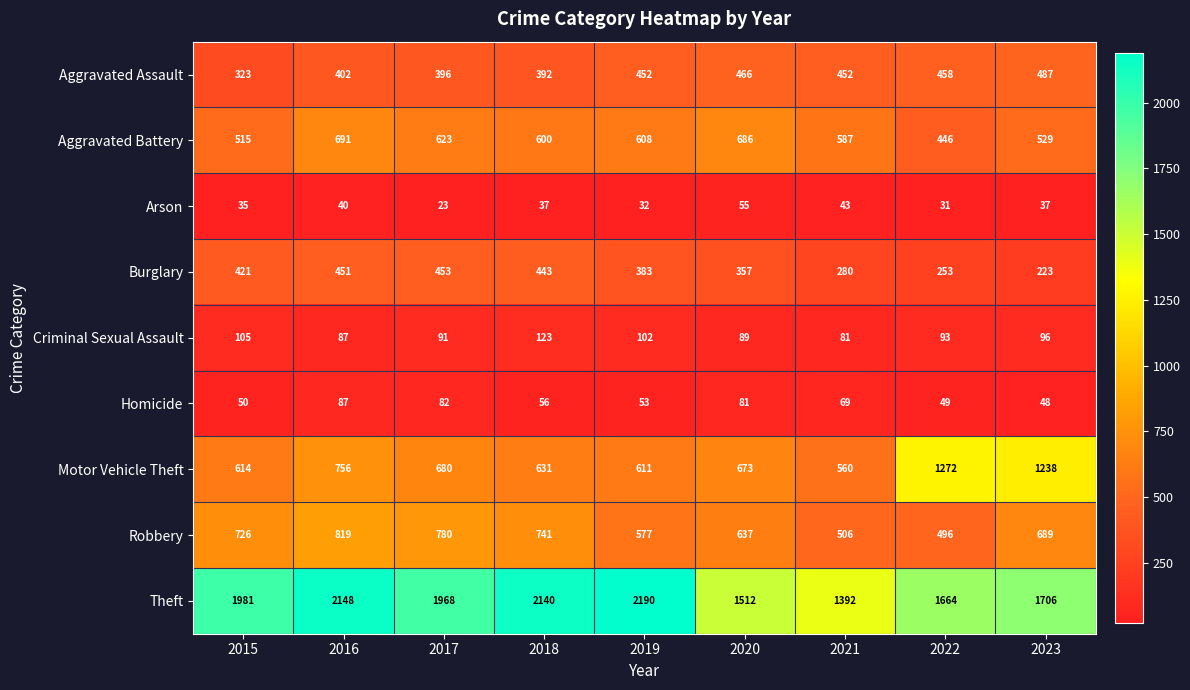

The value of Motor Vehicle Theft at 2021 is 361. True or false?

False